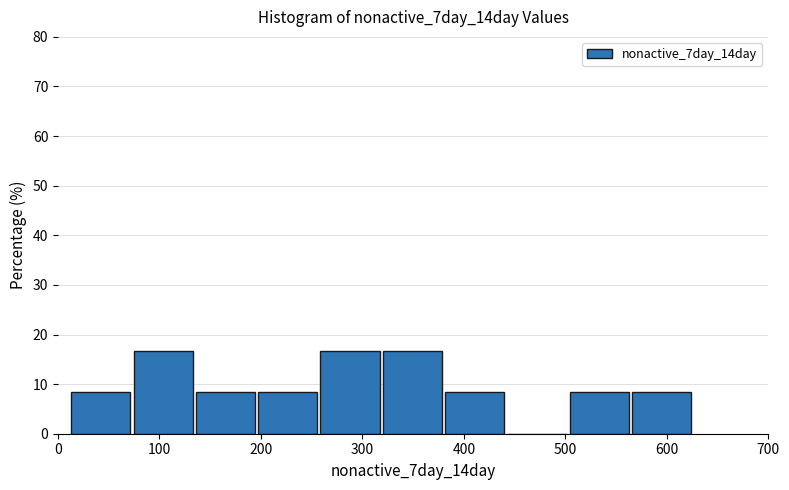

Reading left to right, transcribe this chart: for each bar, give the range it covers on the x-axis and its height. Neither the bar edges nor the heights are printed on the chart, so give them approximately, as read against the axes.

10 to 70: 8
70 to 140: 17
140 to 200: 8
200 to 260: 8
260 to 320: 17
320 to 380: 17
380 to 440: 8
440 to 500: 0
500 to 570: 8
570 to 630: 8